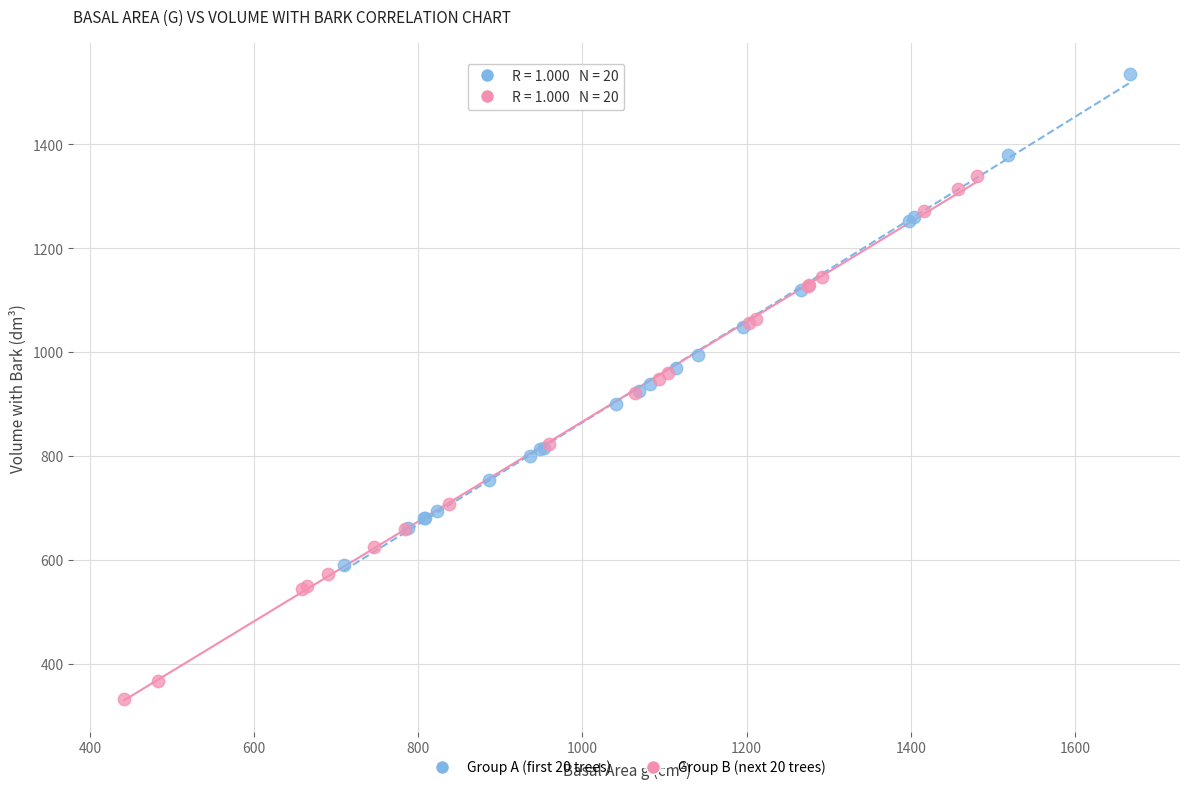

Which series has the largest Y range (max minus min)?

Group B (next 20 trees)